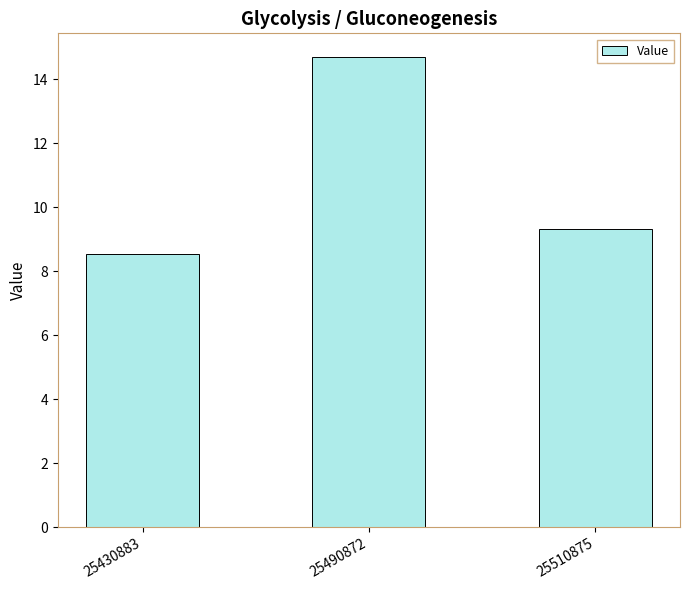

How many data points does each series have?

3